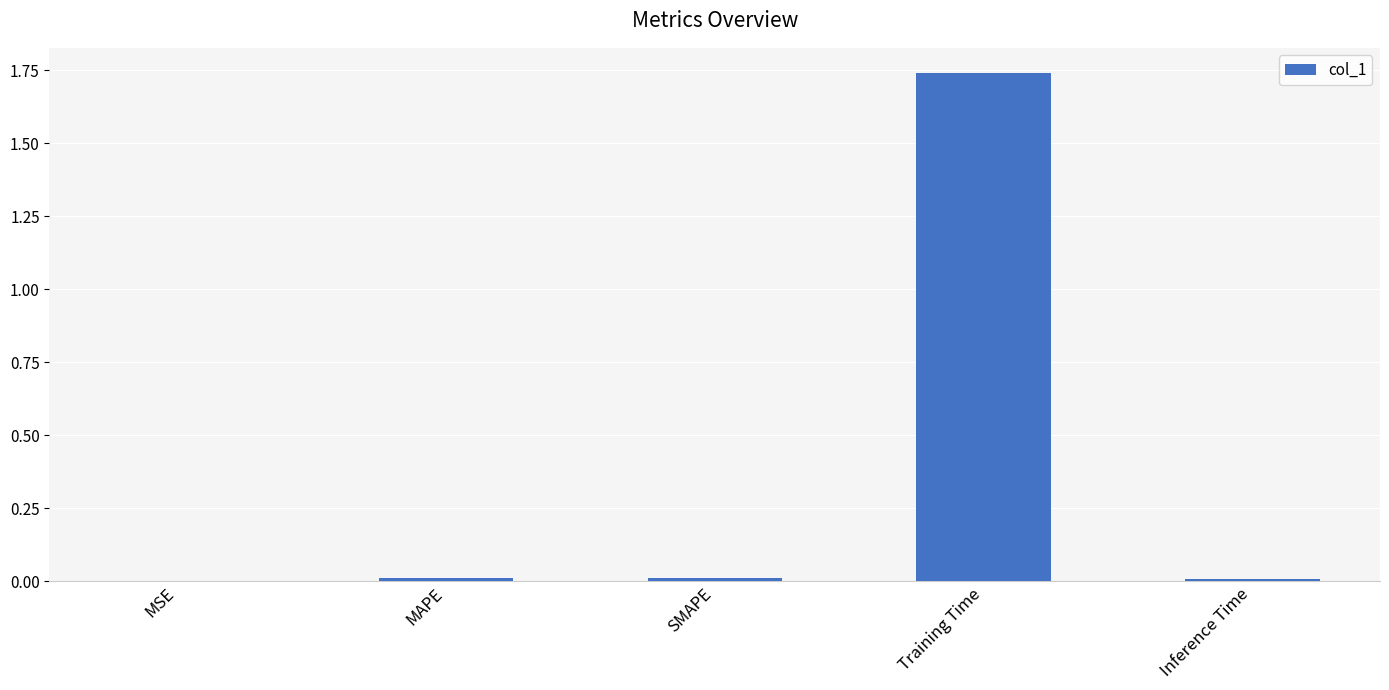

True or false: the data shows 0.0 at SMAPE.

True